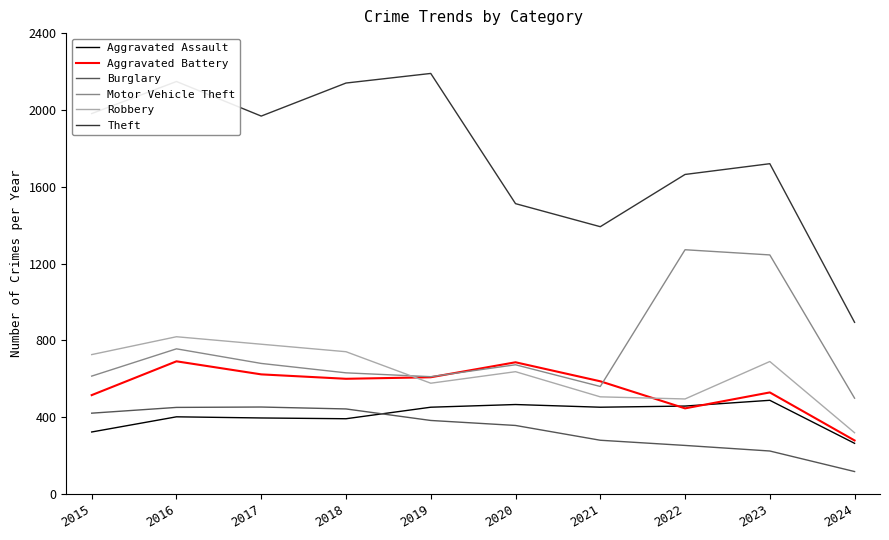

What is the difference between the maximum and minimum values in the Aggravated Battery series?

412